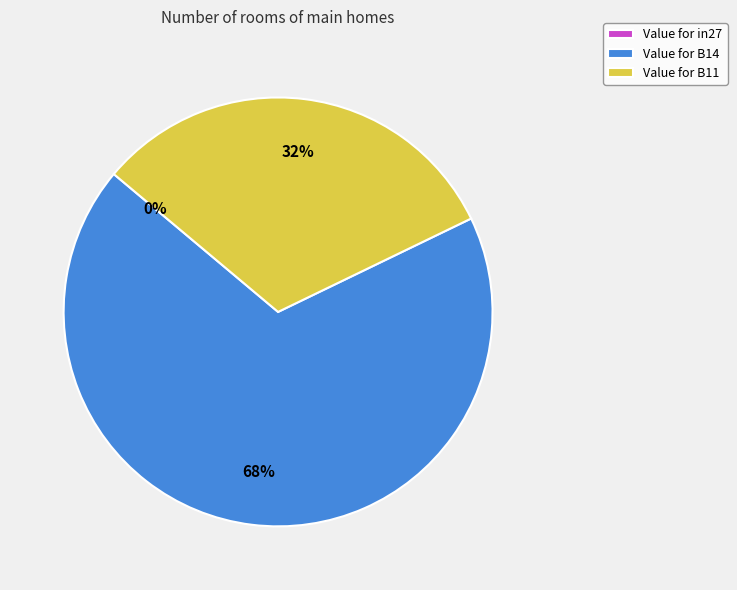

Do B11 and B14 together represent more than half of the pie?

Yes